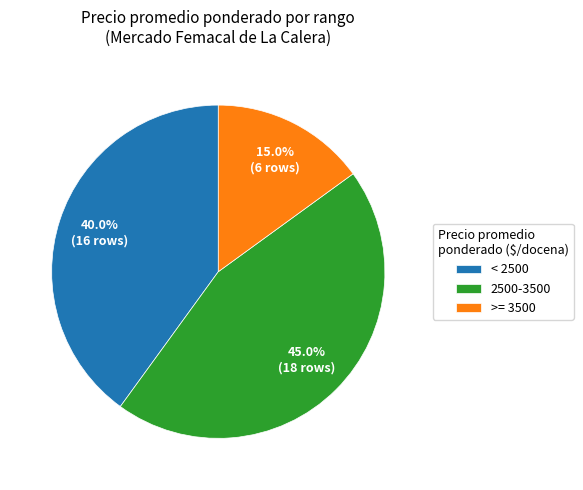

Rank the categories by value from highest to lowest.

2500-3500, < 2500, >= 3500